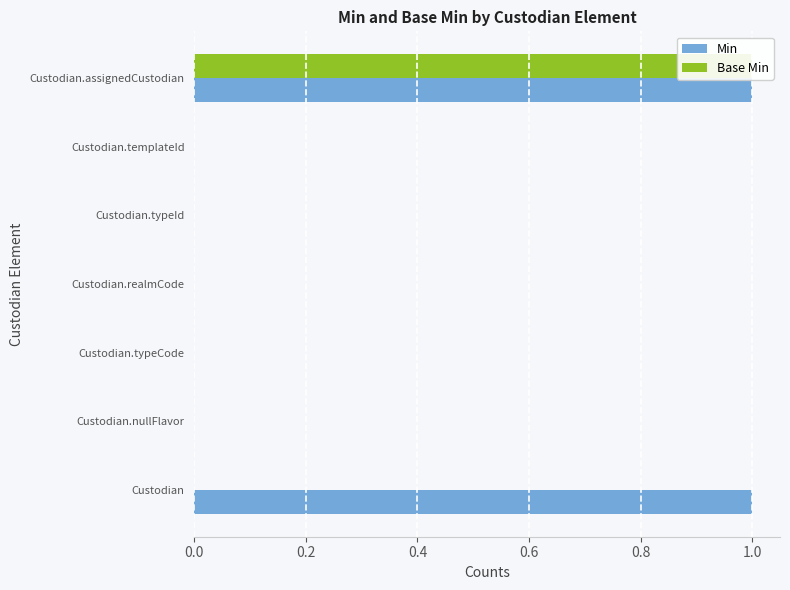

How many categories are shown in the chart?

7